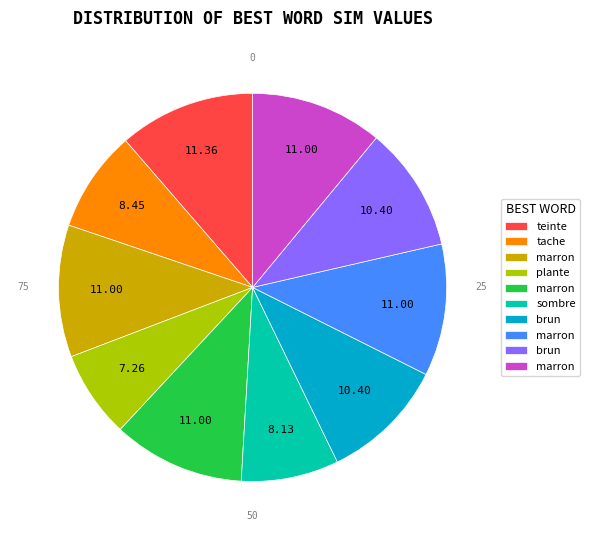

Is there a majority slice in this chart?

No